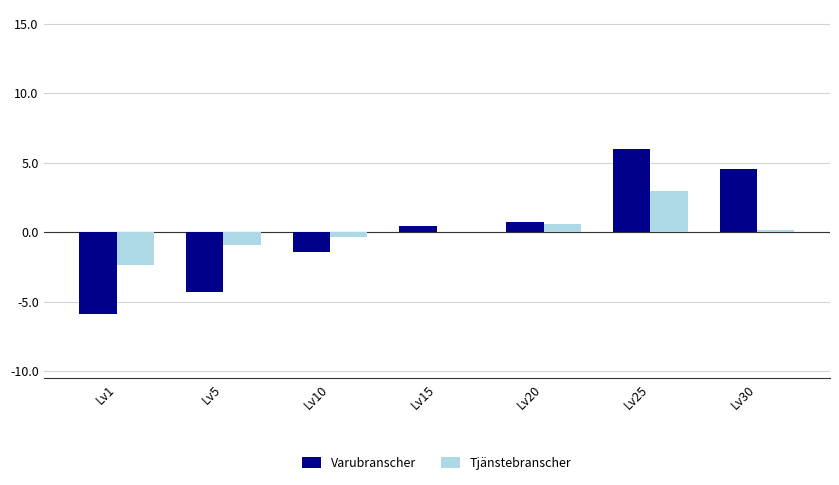

What is the sum of the Varubranscher values at Lv5 and Lv20?

-3.6